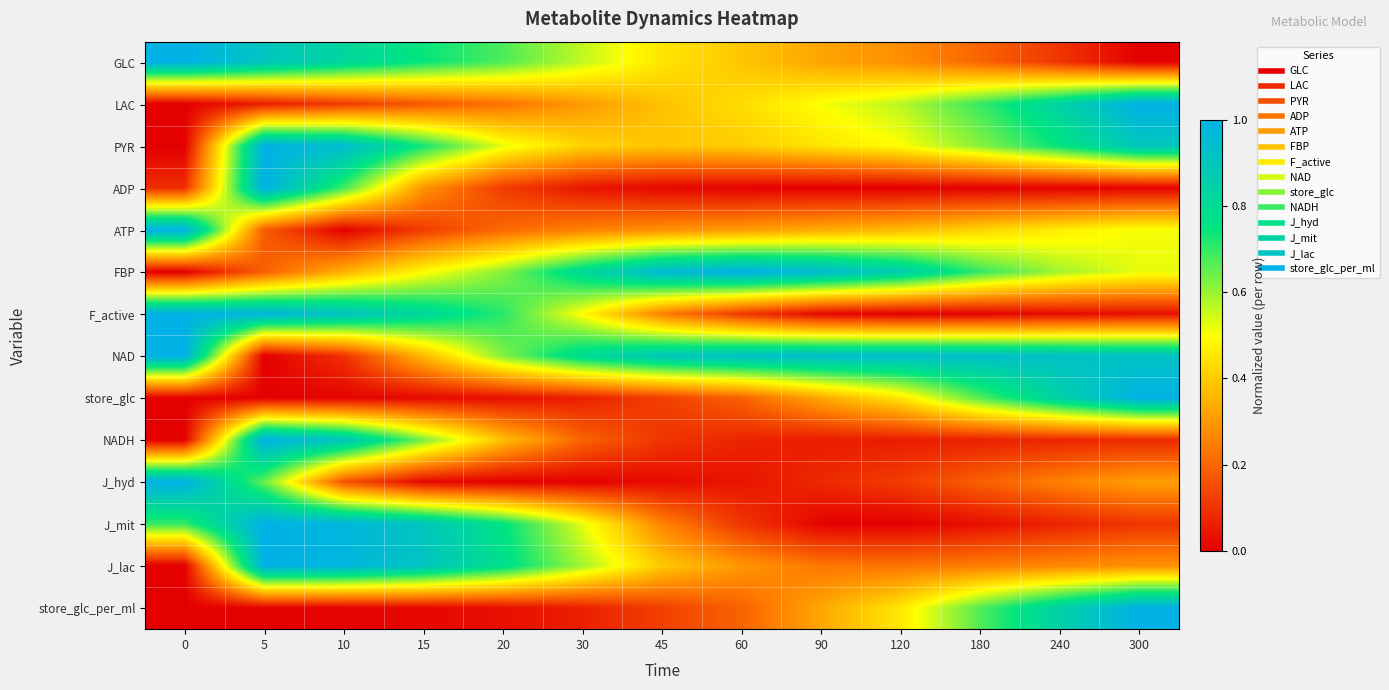

What is the difference between the highest and lowest values at 300?

1.0